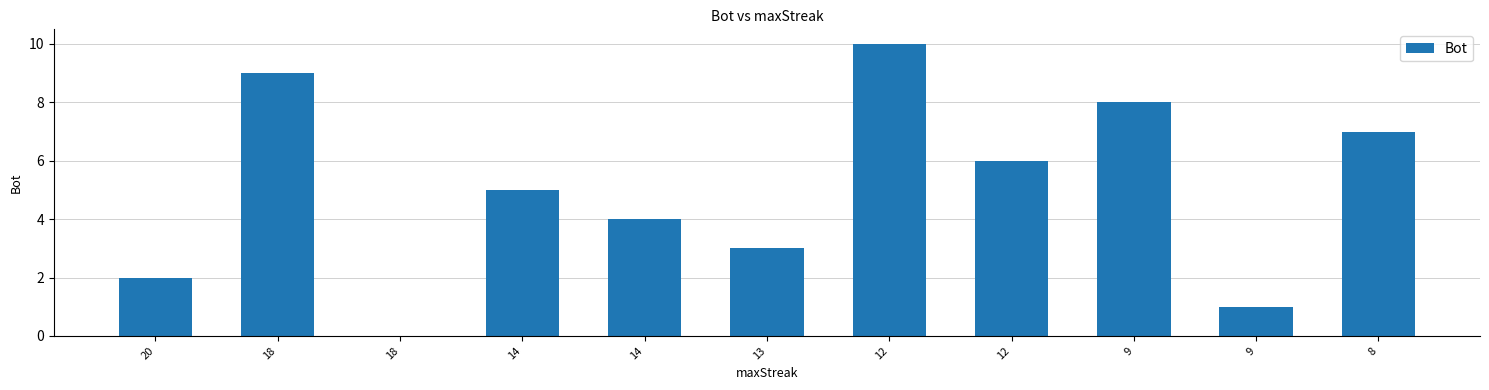

Count the number of categories in the chart.

11